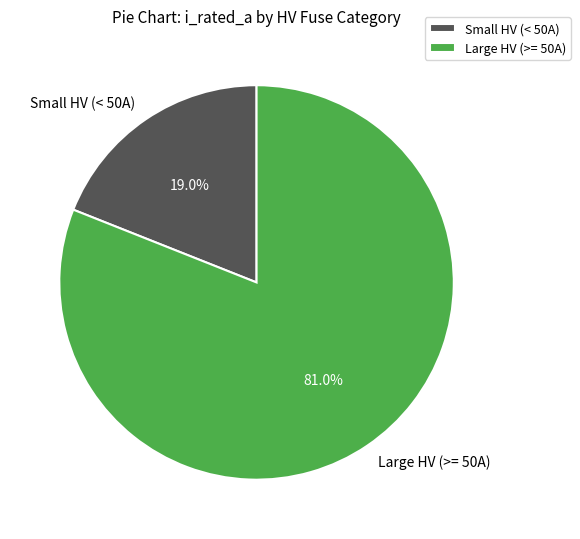

Which category has the biggest portion of the pie?

Large HV (>= 50A)